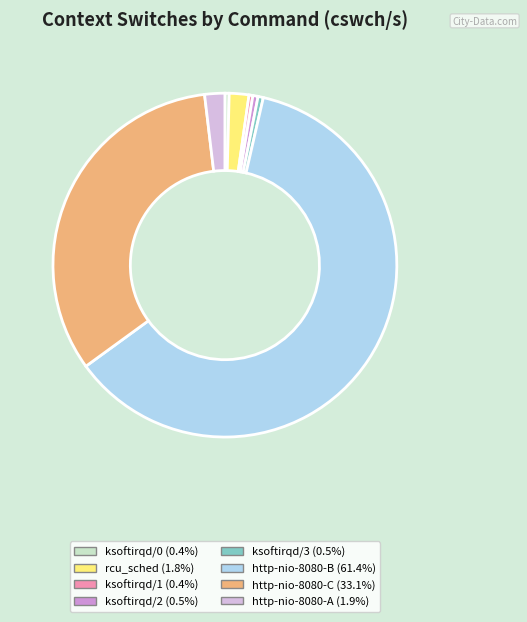

How many segments does this pie chart have?

8